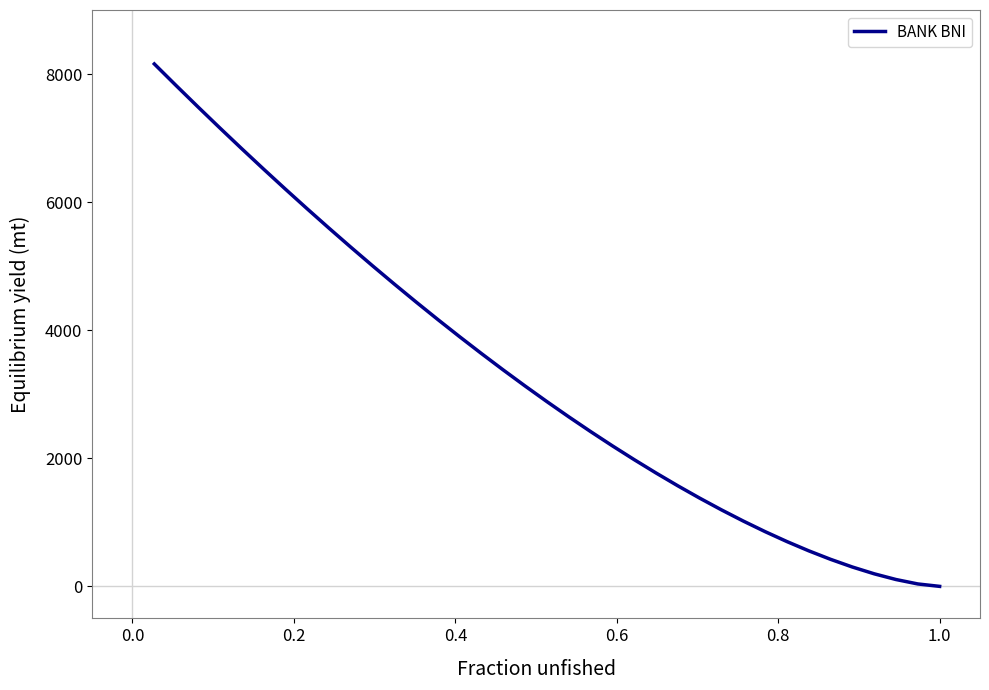

What is the greatest value displayed?

8157.7